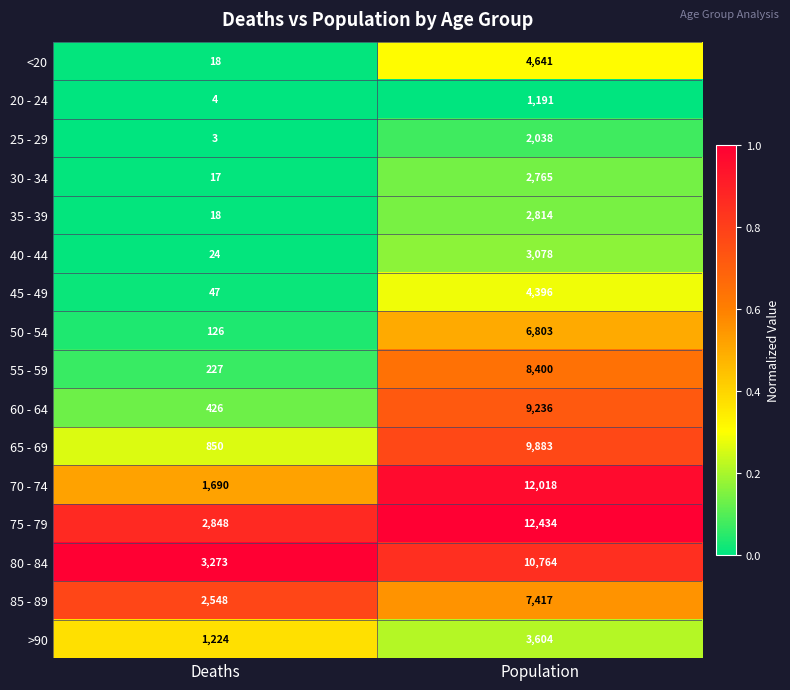

Is it true that 40 - 44 equals 42 at Deaths?

False